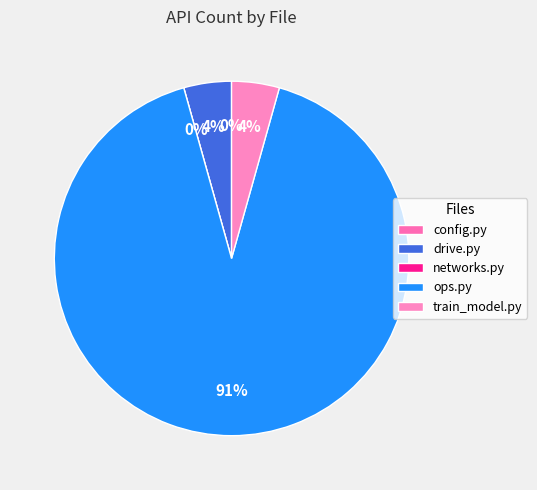

Which slice is the largest?

ops.py